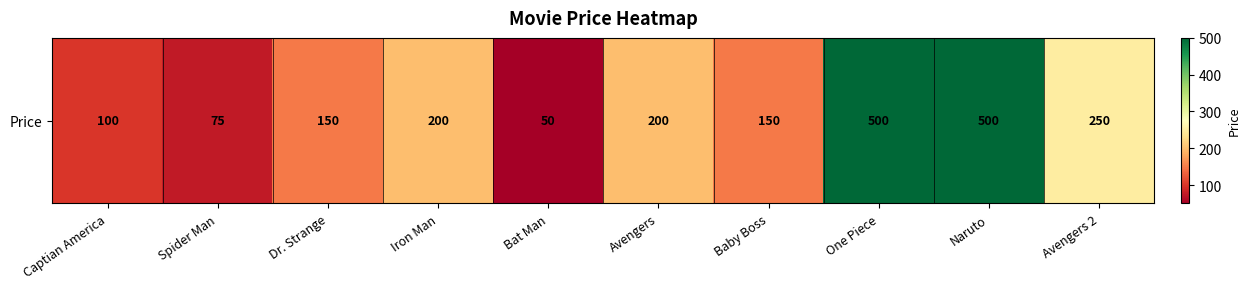

What is the difference between the values at Dr. Strange and Bat Man?

100